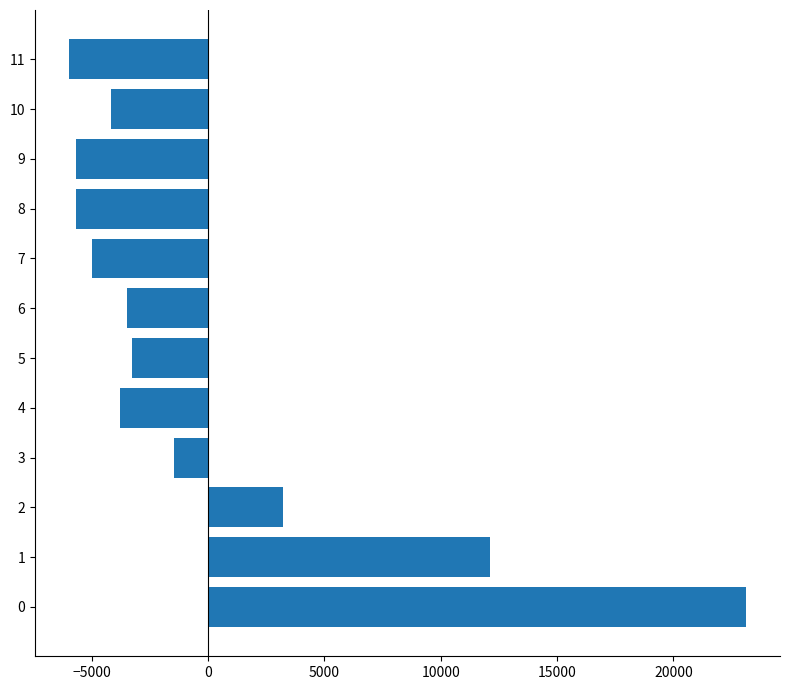

What is the difference between the second highest and second lowest values?

17800